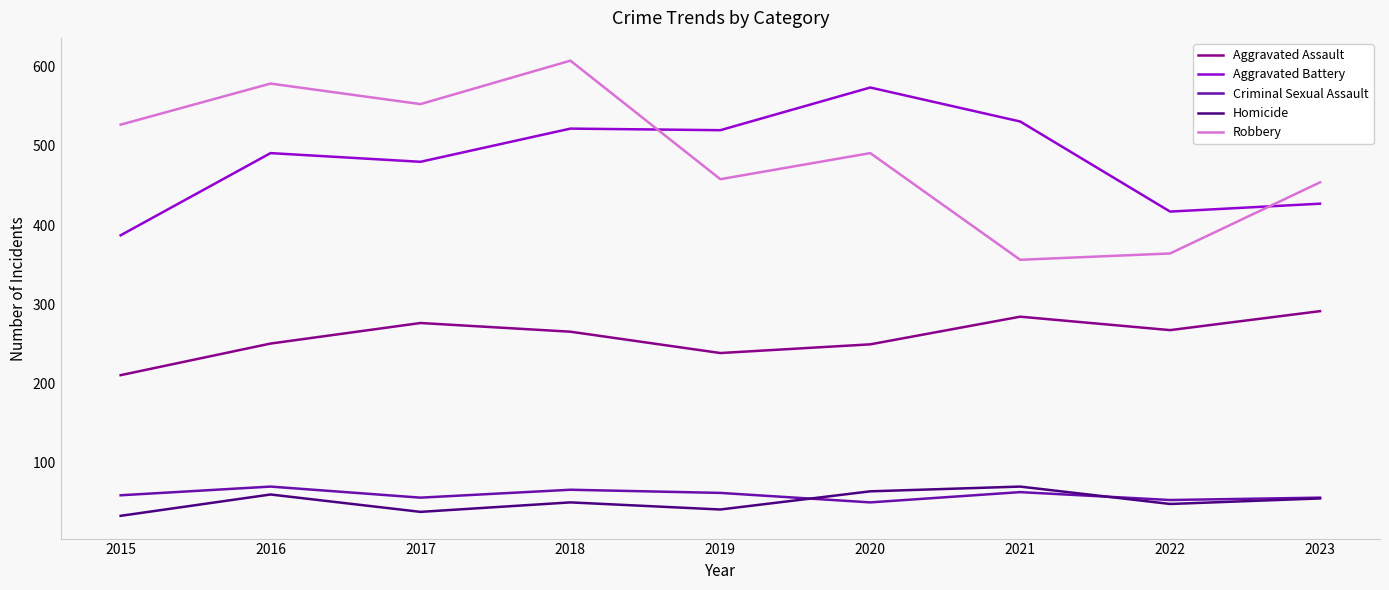

What value does the Criminal Sexual Assault series have at 2019?

61